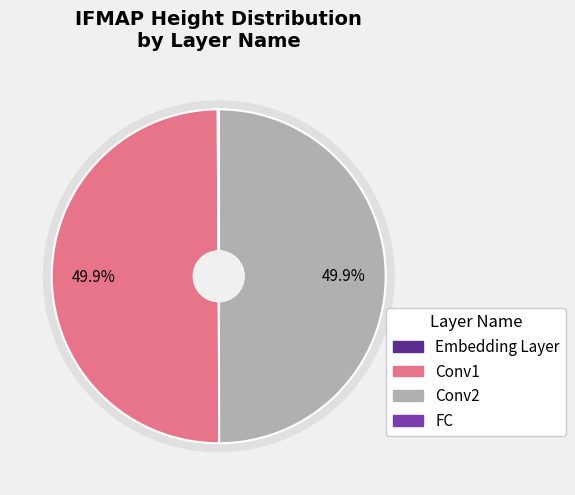

Which has a higher value, Conv1 or Conv2?

Conv1